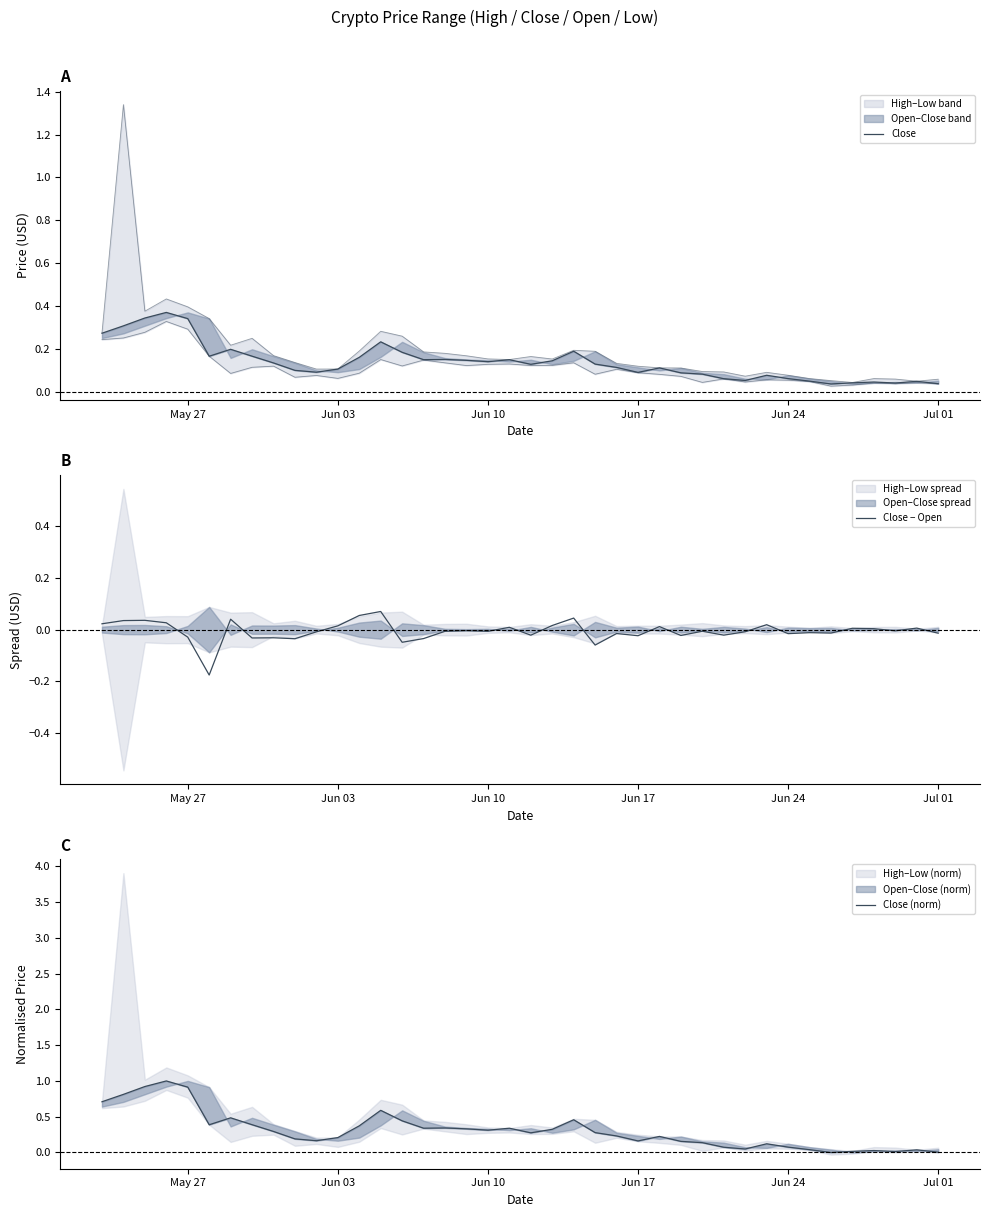

True or false: Close (norm) and Close cross at least once.

True